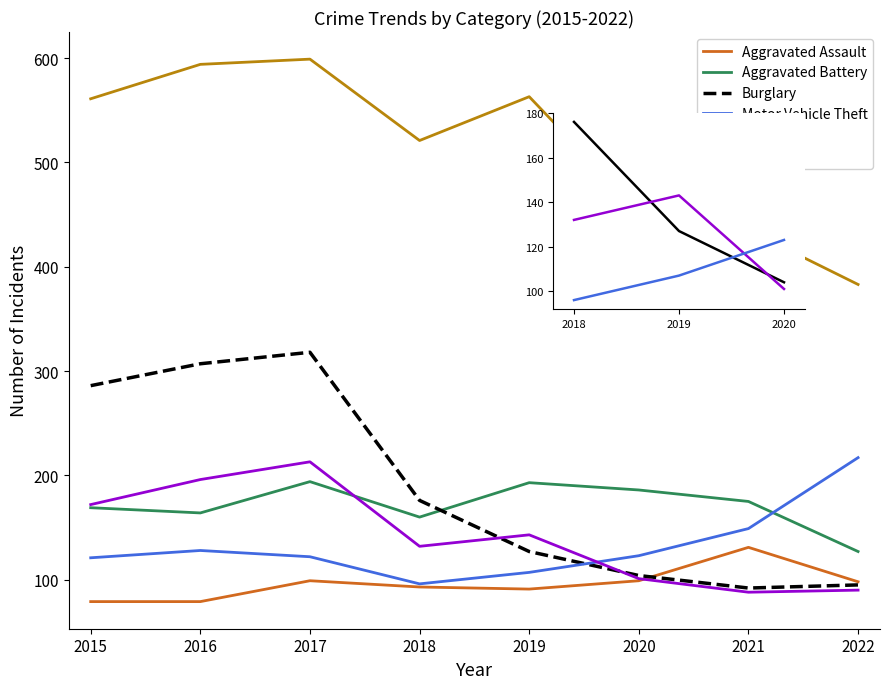

What is the value of the Aggravated Assault point at the 1st from the left?

79